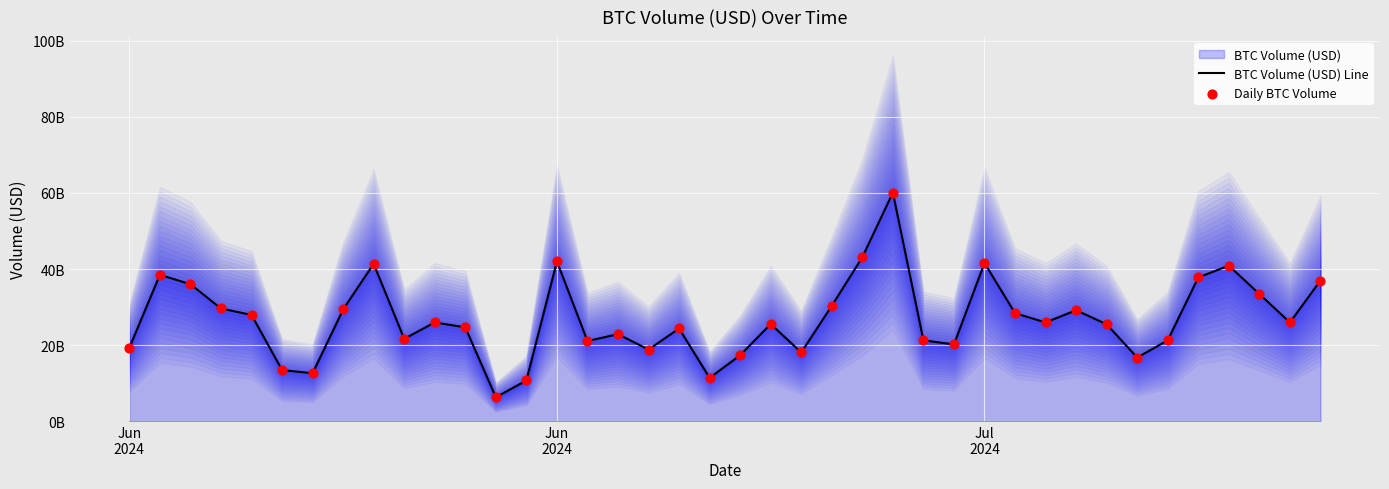

Is the value of BTC Volume (USD) Line at 19 greater than the value of Daily BTC Volume at 18?

No